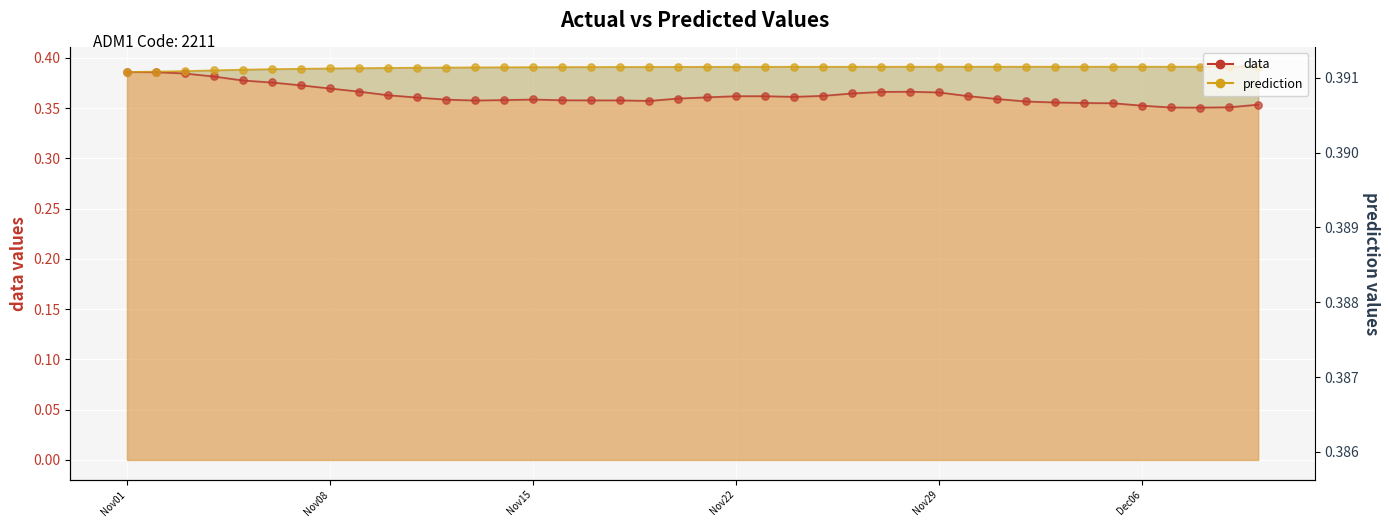

What are all the series names shown in the legend?

data, prediction